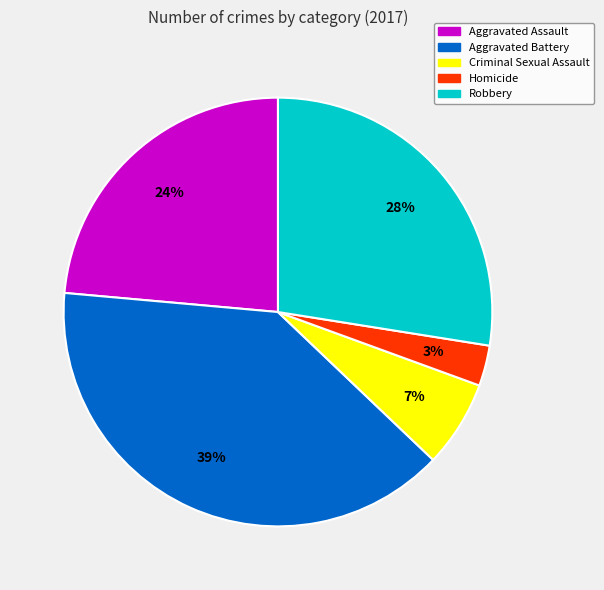

To the nearest percent, what is the difference between the largest and smallest slice percentages?

36%